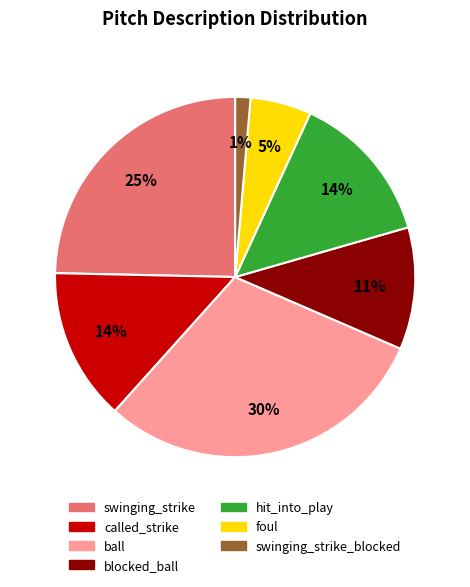

Is the sum of called_strike and blocked_ball greater than half?

No